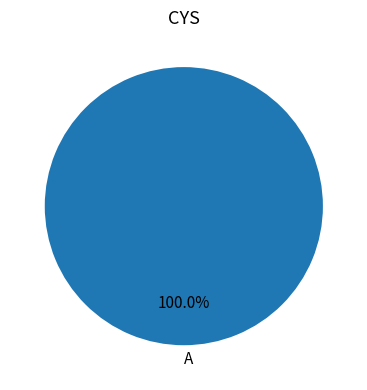

Does A account for over 50% of the chart?

Yes